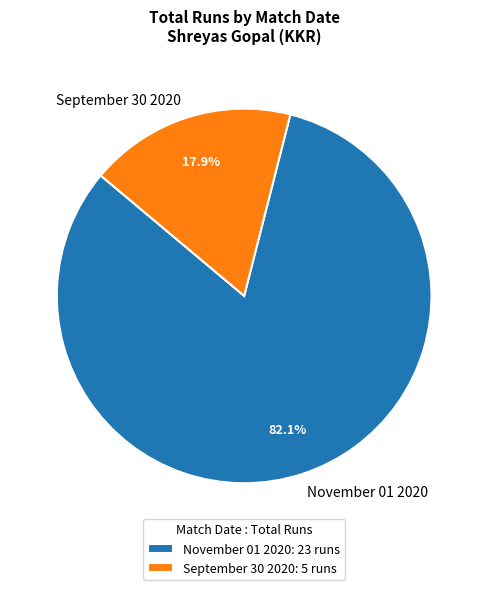

The September 30 2020 slice represents 10% of the pie. True or false?

False